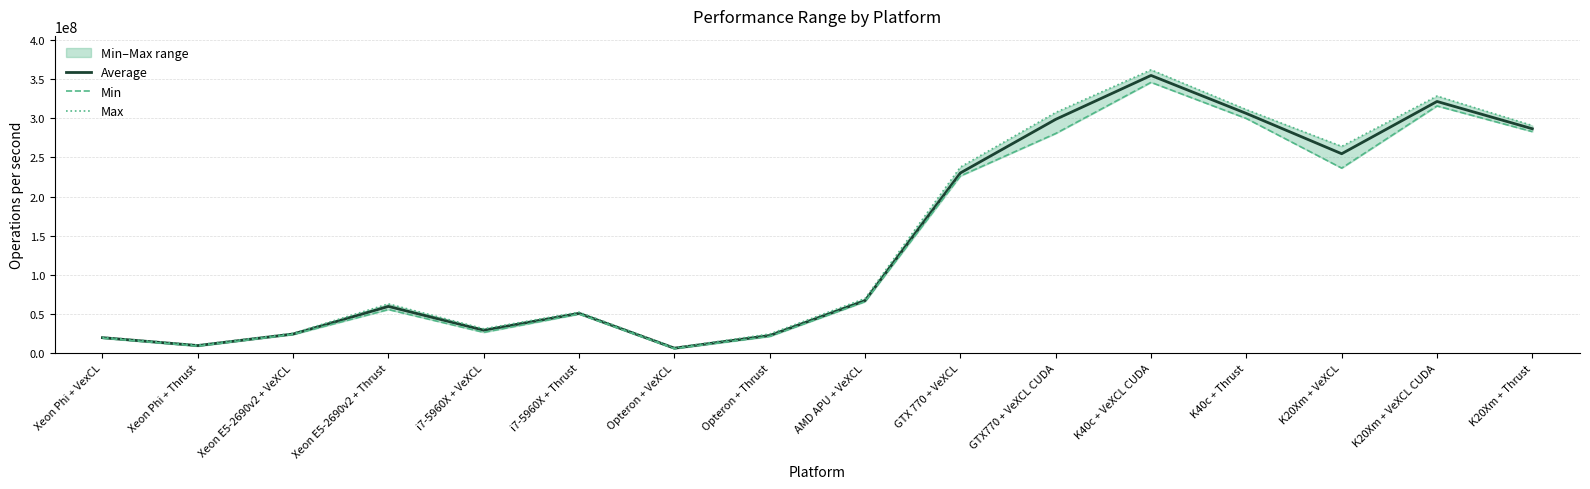

What is the sum of the Max values at Xeon E5-2690v2 + VeXCL and Xeon Phi + Thrust?

35493100.0